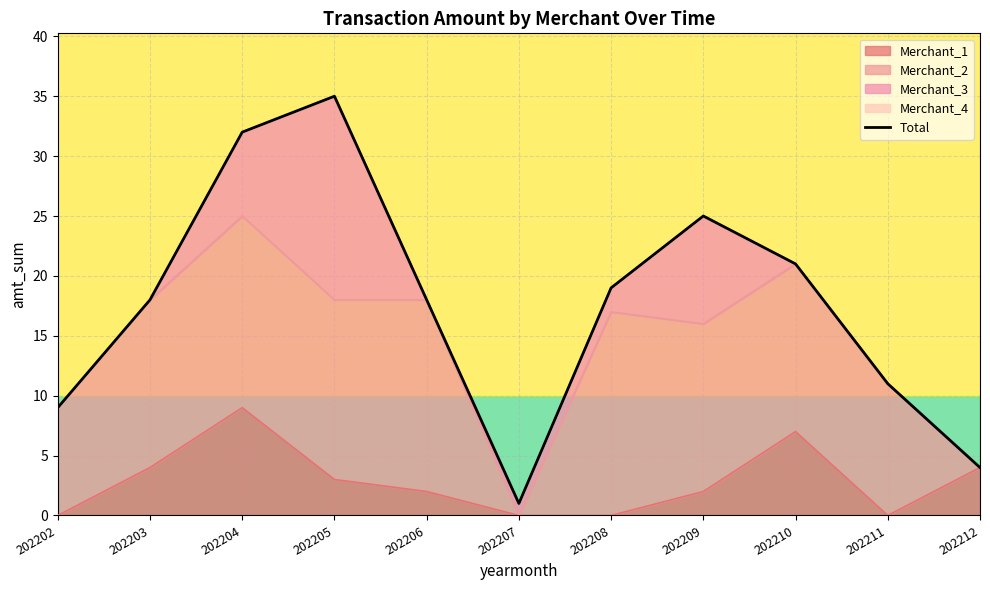

Reading left to right, extract all data points from this chart.

202202=9	202203=18	202204=32	202205=35	202206=18	202207=1	202208=19	202209=25	202210=21	202211=11	202212=4